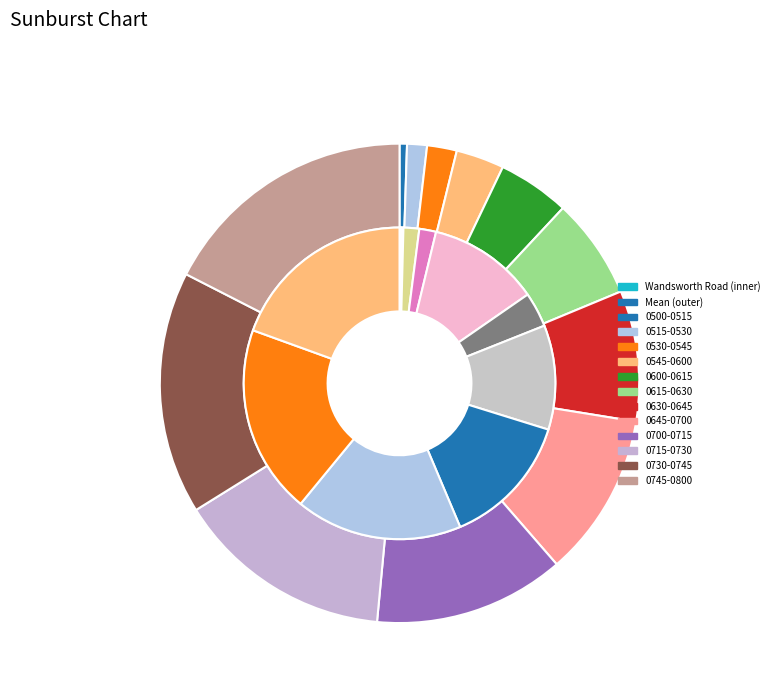

To the nearest percent, what portion does Mean represent?

100%